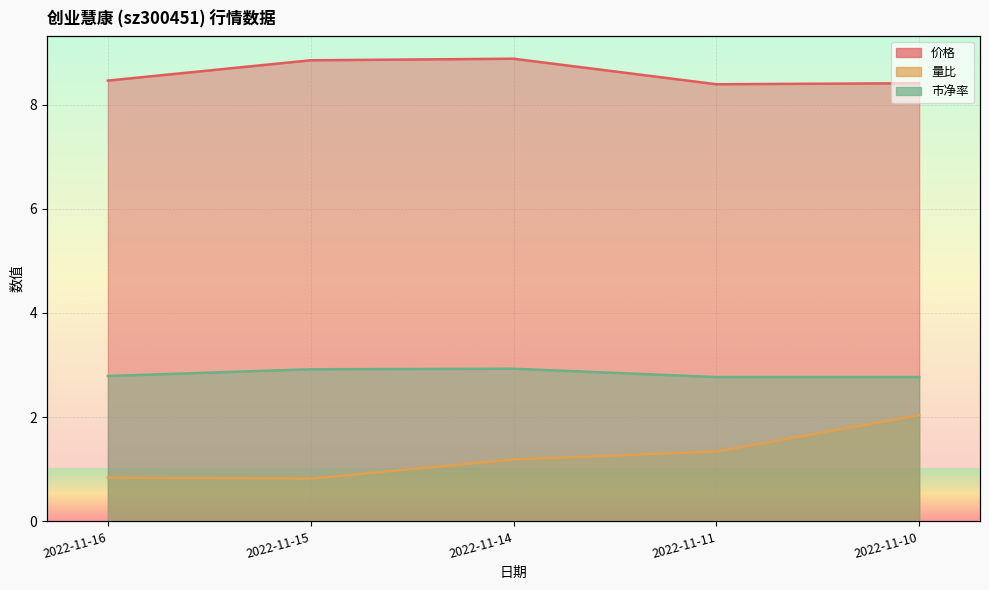

How many lines are shown in the chart?

3